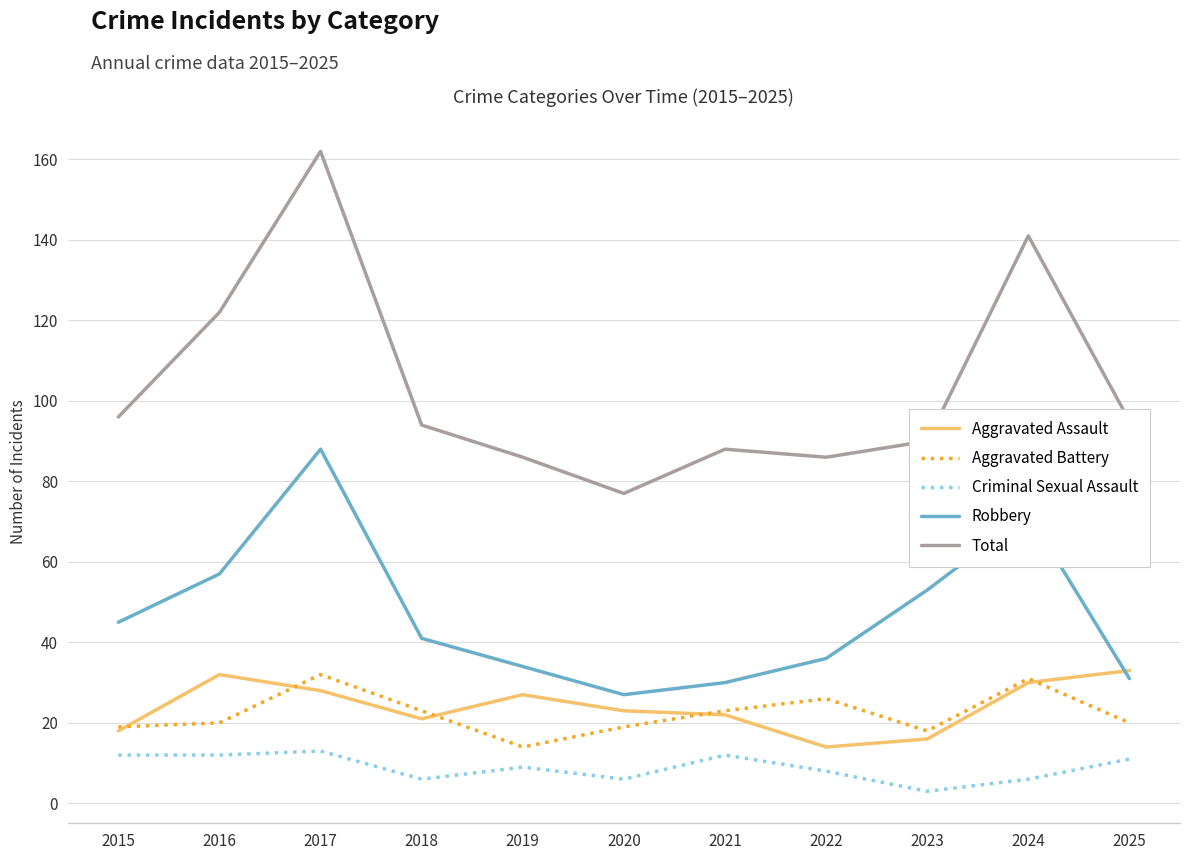

At which category is the sum across all series the highest?

2017